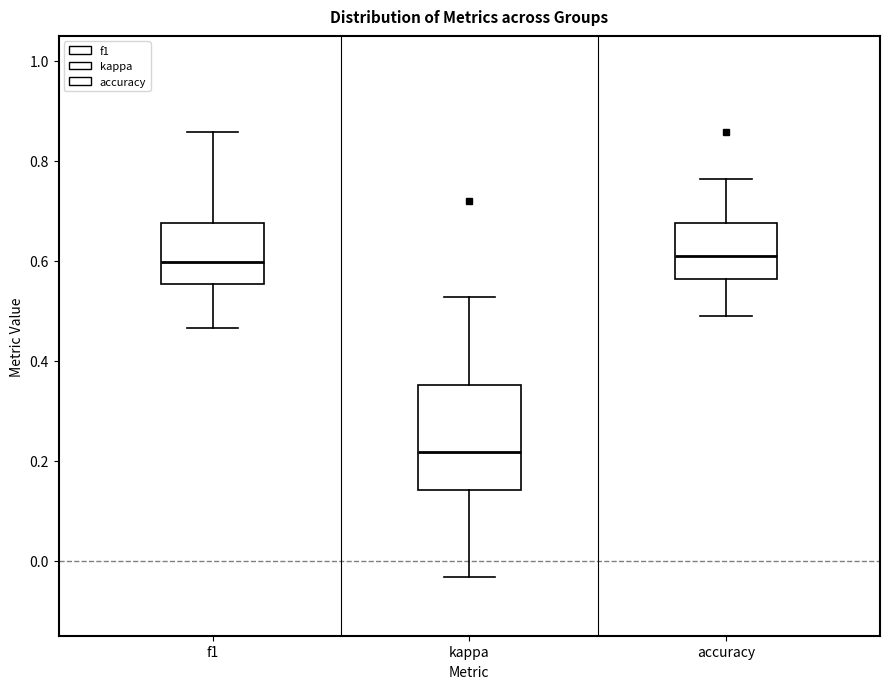

Where does the median line of the box for f1 sit on the y-axis? The values are not printed on the chart, so give them approximately, as read against the axis.

0.60